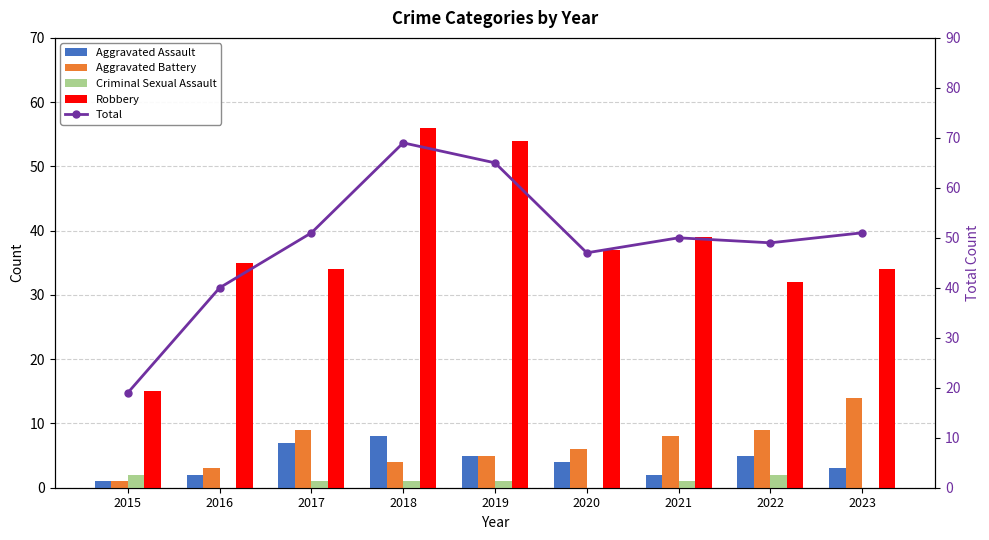

What is the difference between the highest and lowest values at 2016?

40